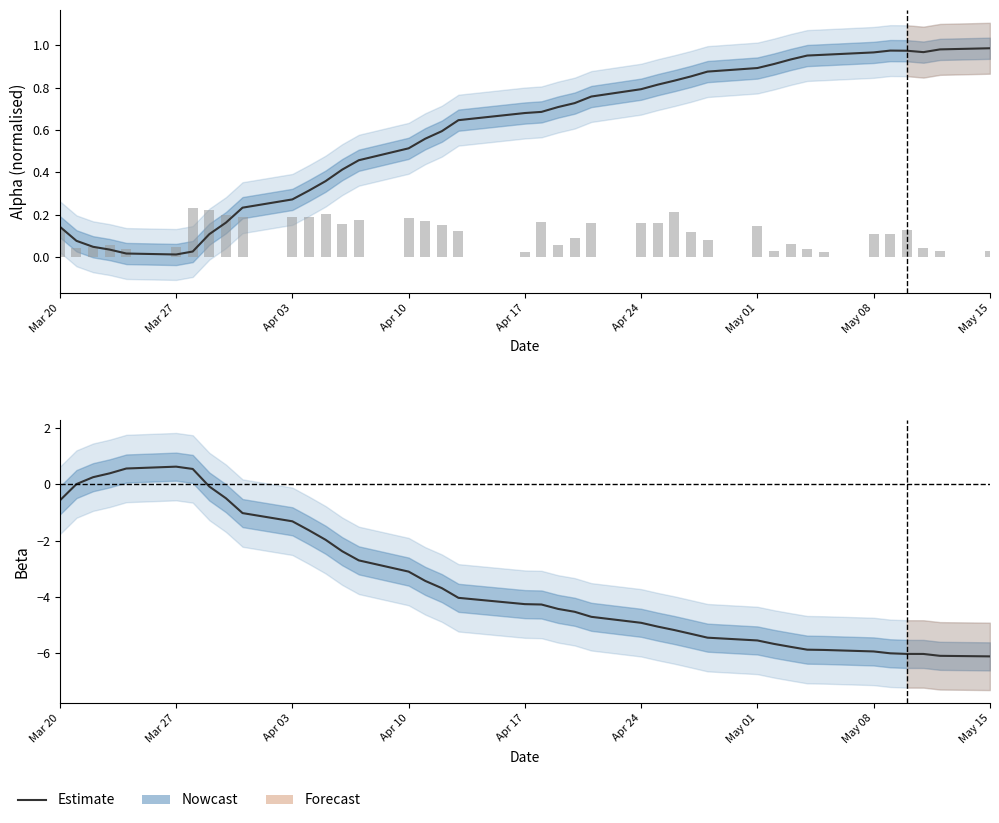

How many values are below zero?

34